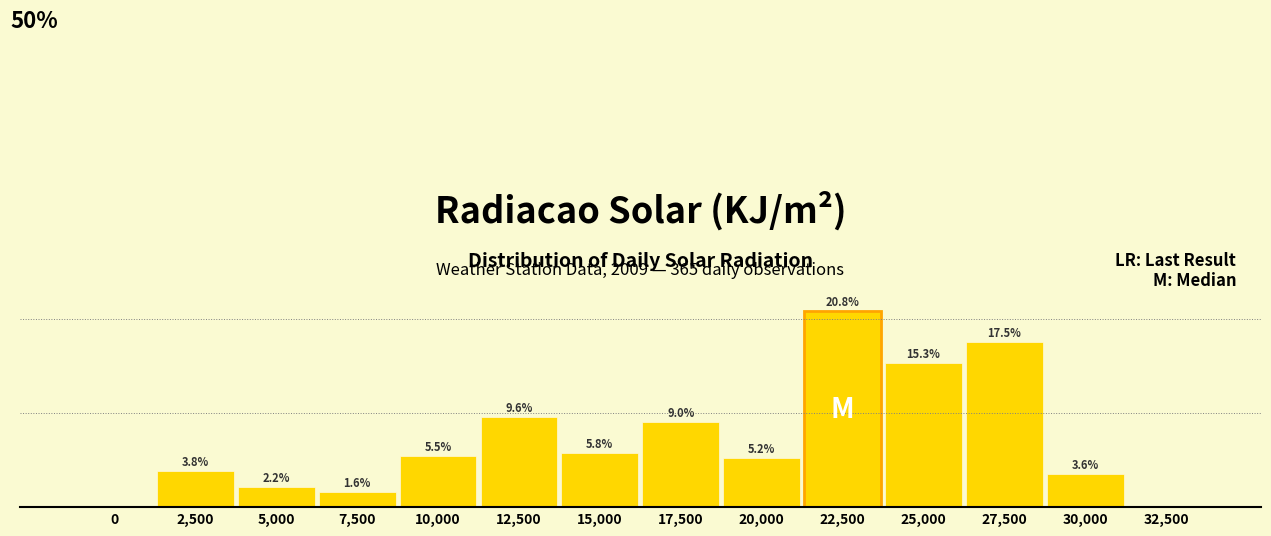

Where does the data first go above 5?

10,000